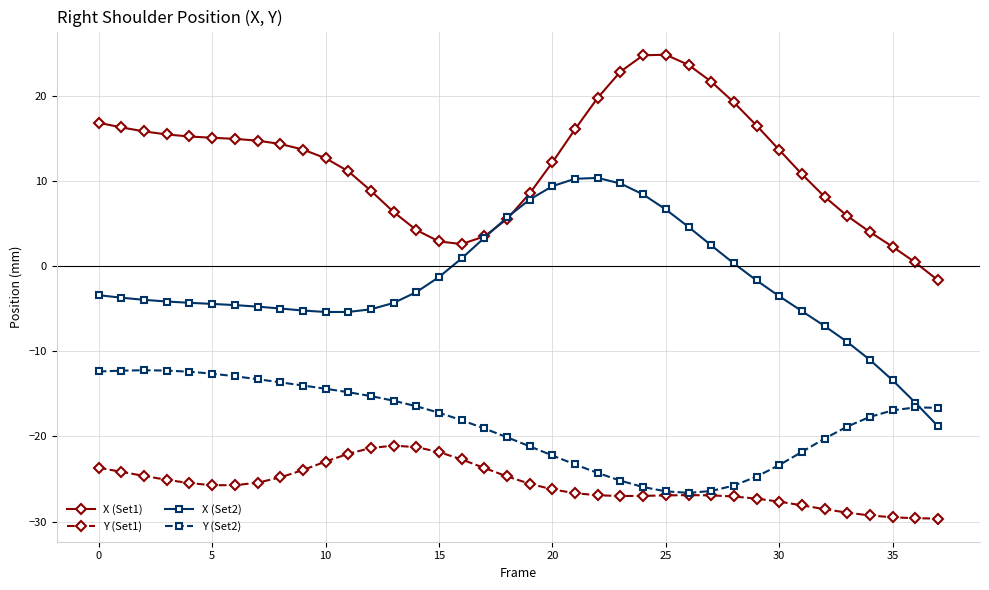

What is the highest value of the Y (Set2) series?

-12.2